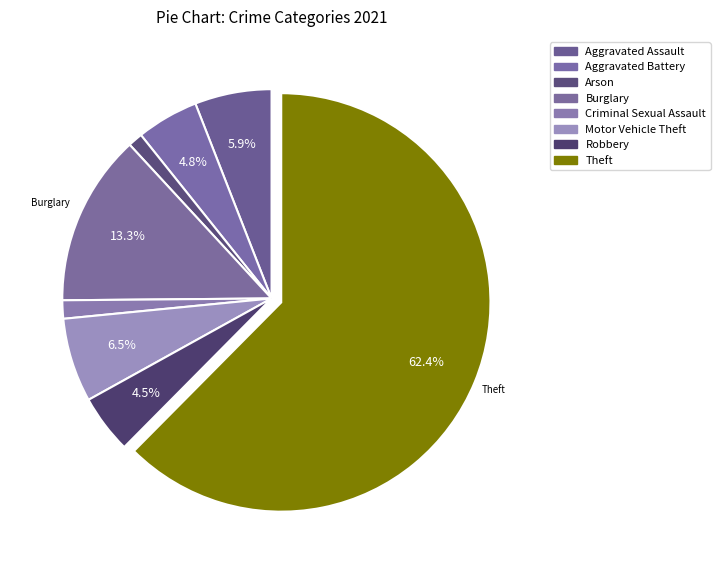

Count the number of slices in the pie.

8